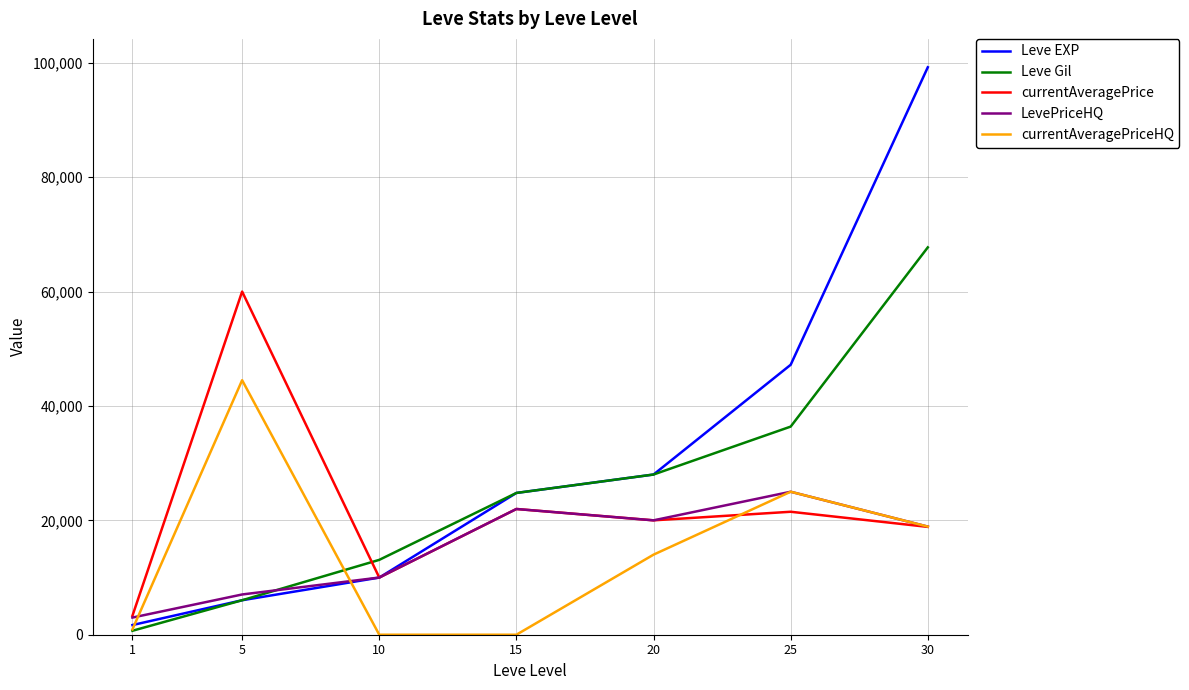

True or false: currentAveragePriceHQ has a value of 0 at 15.

True